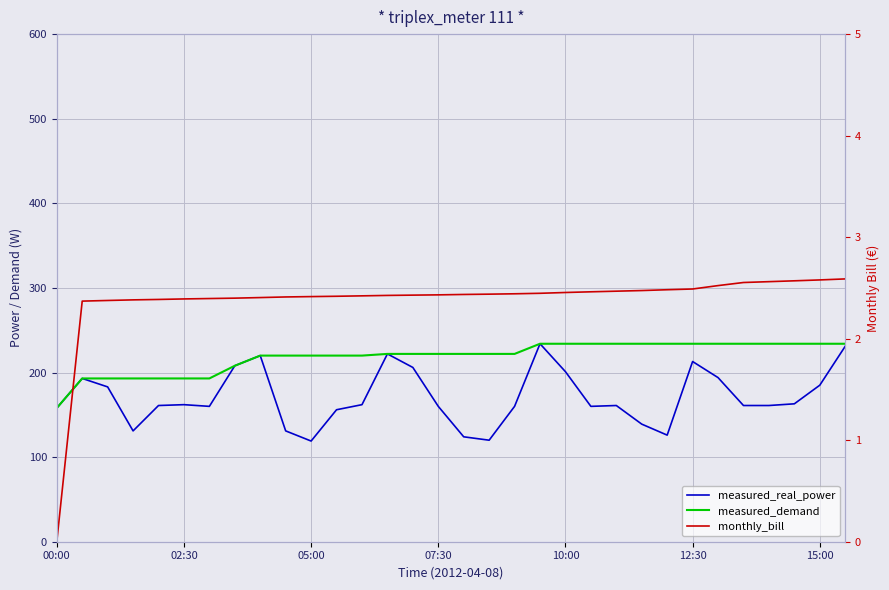

At which label is monthly_bill closest to 1?

00:00